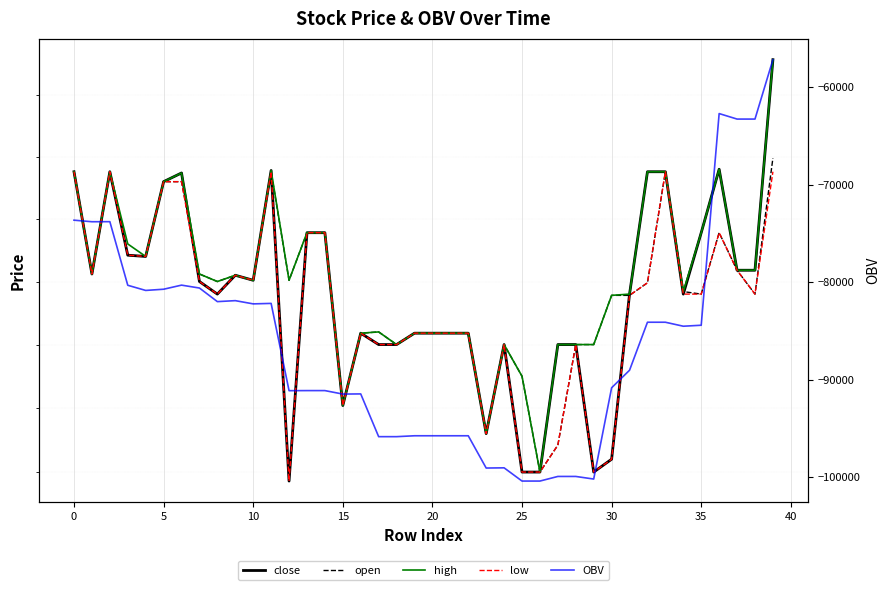

How many data points in low are less than 66?

7